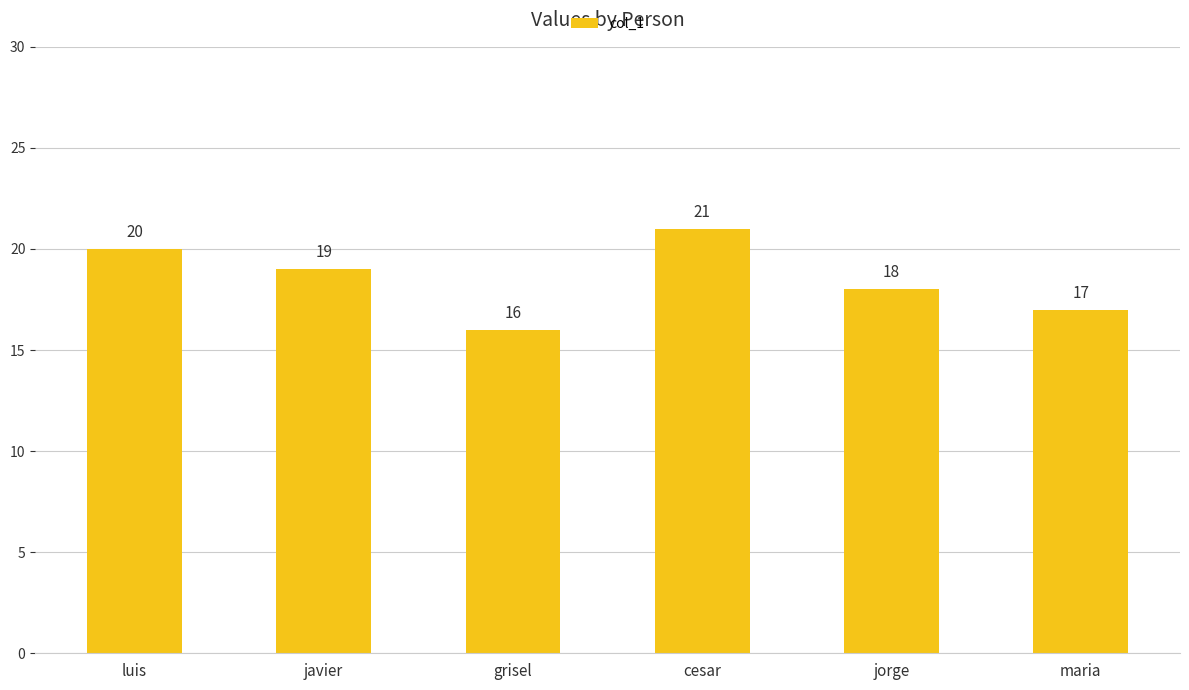

What is the smallest value displayed?

16